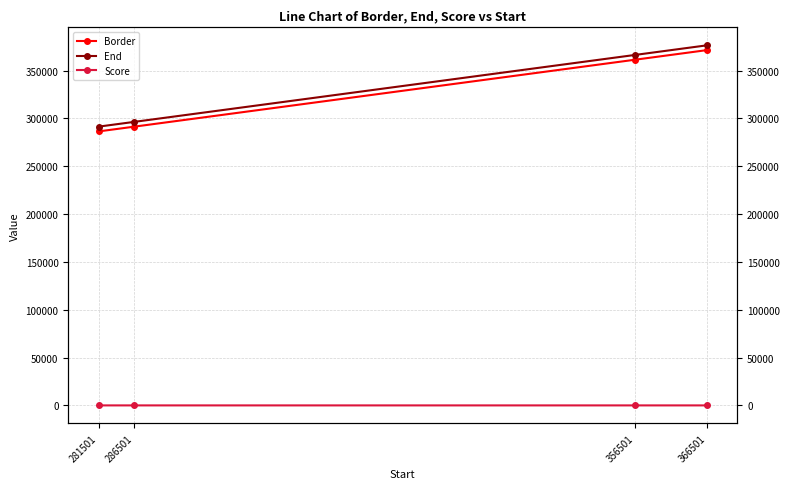

What is the value of the End point at the 4th from the left?

376501.0